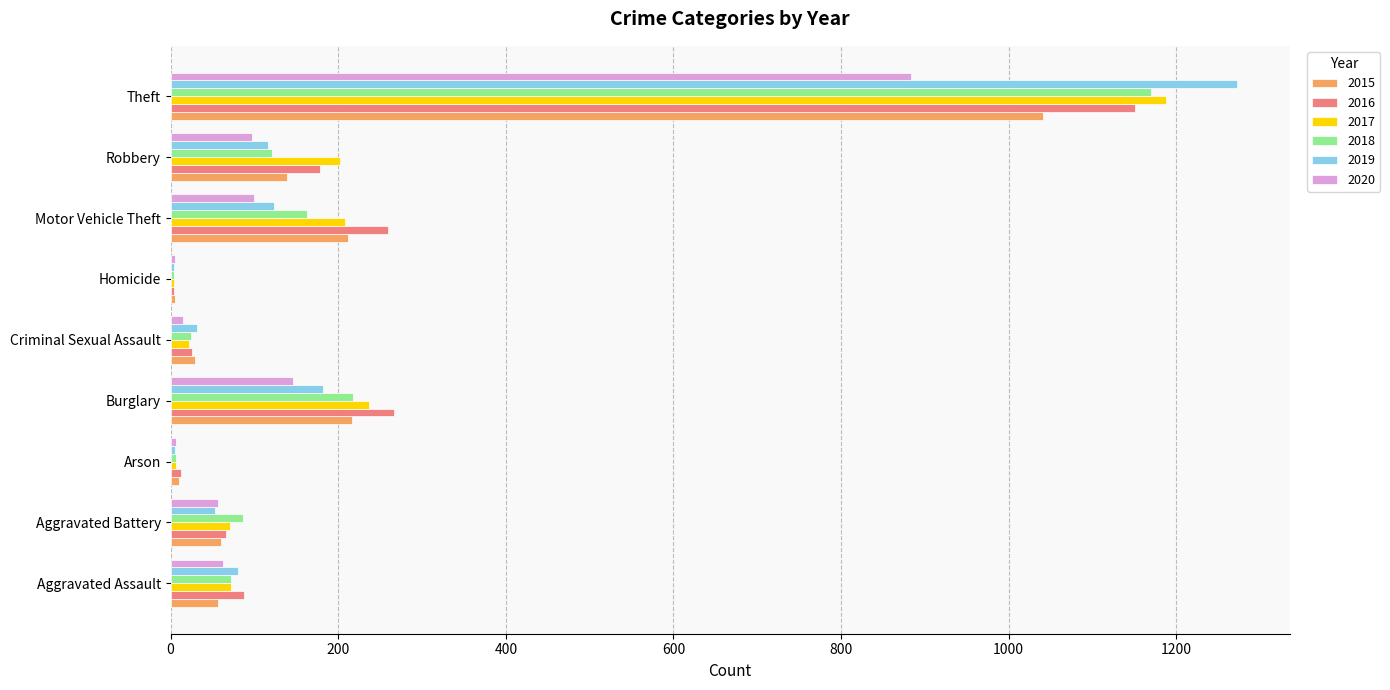

What is the highest value of the 2017 series?

1188